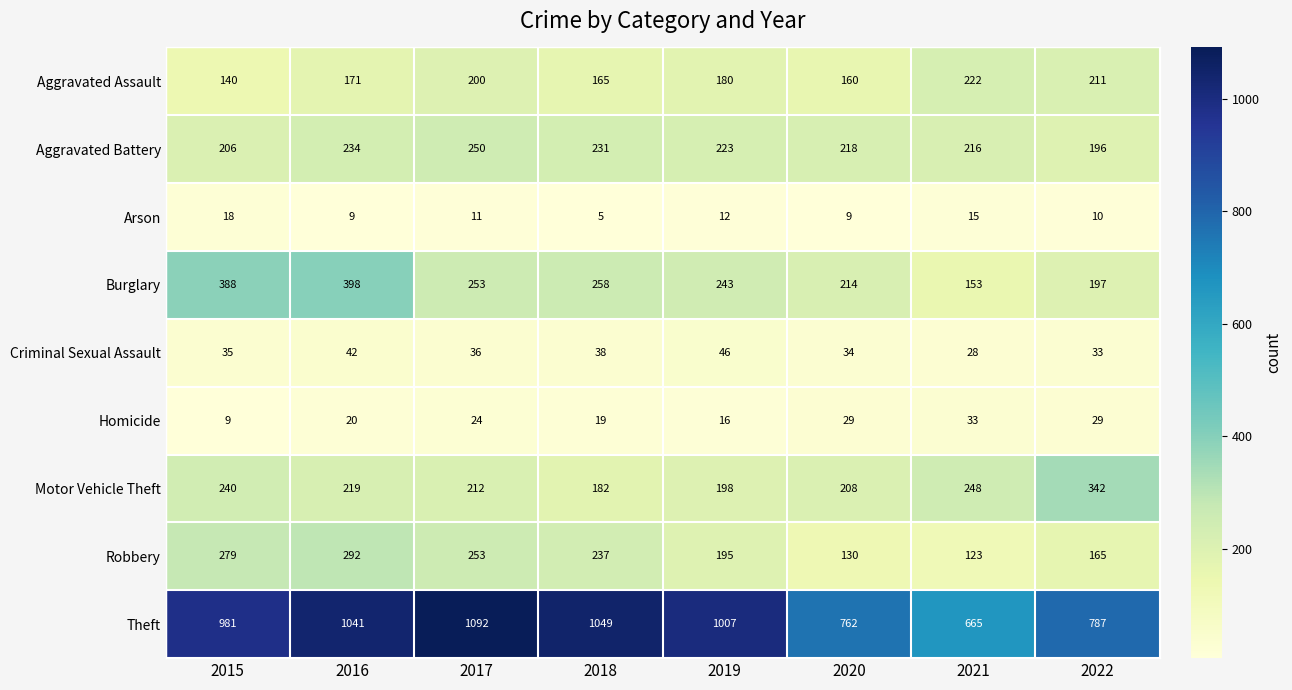

What is the spread (max minus min) of values at 2020?

753